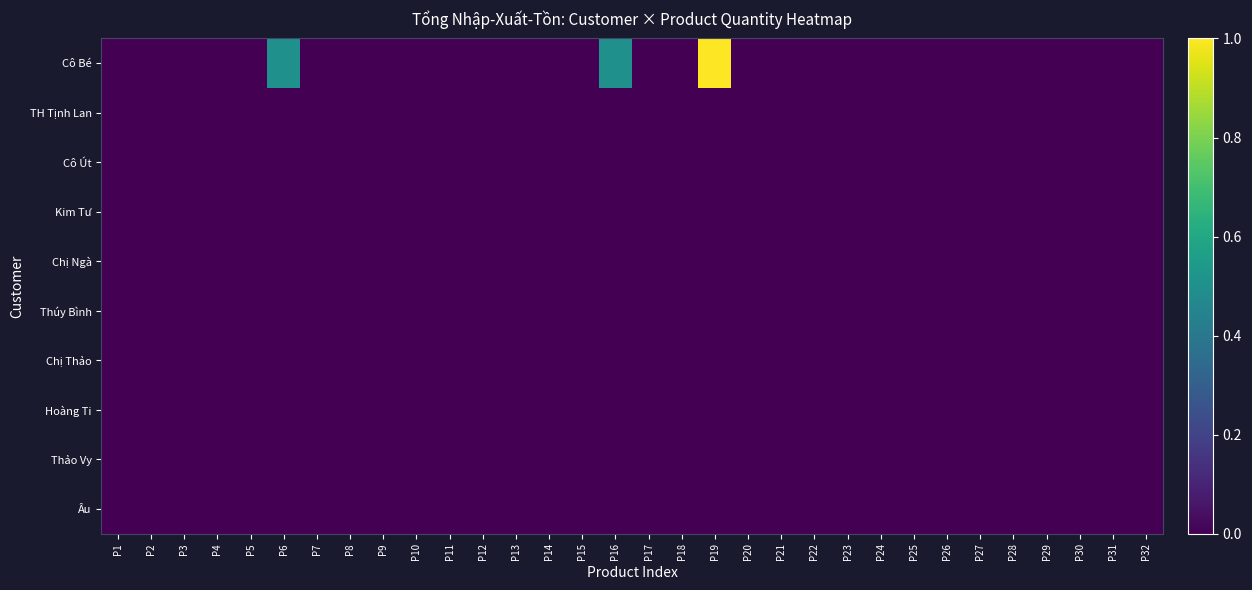

Reading right to left, list all the values displayed in this chart.

Cô Bé: P32=0.0	P31=0.0	P30=0.0	P29=0.0	P28=0.0	P27=0.0	P26=0.0	P25=0.0	P24=0.0	P23=0.0	P22=0.0	P21=0.0	P20=0.0	P19=1.0	P18=0.0	P17=0.0	P16=0.5	P15=0.0	P14=0.0	P13=0.0	P12=0.0	P11=0.0	P10=0.0	P9=0.0	P8=0.0	P7=0.0	P6=0.5	P5=0.0	P4=0.0	P3=0.0	P2=0.0	P1=0.0
TH Tịnh Lan: P32=0.0	P31=0.0	P30=0.0	P29=0.0	P28=0.0	P27=0.0	P26=0.0	P25=0.0	P24=0.0	P23=0.0	P22=0.0	P21=0.0	P20=0.0	P19=0.0	P18=0.0	P17=0.0	P16=0.0	P15=0.0	P14=0.0	P13=0.0	P12=0.0	P11=0.0	P10=0.0	P9=0.0	P8=0.0	P7=0.0	P6=0.0	P5=0.0	P4=0.0	P3=0.0	P2=0.0	P1=0.0
Cô Út: P32=0.0	P31=0.0	P30=0.0	P29=0.0	P28=0.0	P27=0.0	P26=0.0	P25=0.0	P24=0.0	P23=0.0	P22=0.0	P21=0.0	P20=0.0	P19=0.0	P18=0.0	P17=0.0	P16=0.0	P15=0.0	P14=0.0	P13=0.0	P12=0.0	P11=0.0	P10=0.0	P9=0.0	P8=0.0	P7=0.0	P6=0.0	P5=0.0	P4=0.0	P3=0.0	P2=0.0	P1=0.0
Kim Tư: P32=0.0	P31=0.0	P30=0.0	P29=0.0	P28=0.0	P27=0.0	P26=0.0	P25=0.0	P24=0.0	P23=0.0	P22=0.0	P21=0.0	P20=0.0	P19=0.0	P18=0.0	P17=0.0	P16=0.0	P15=0.0	P14=0.0	P13=0.0	P12=0.0	P11=0.0	P10=0.0	P9=0.0	P8=0.0	P7=0.0	P6=0.0	P5=0.0	P4=0.0	P3=0.0	P2=0.0	P1=0.0
Chị Ngà: P32=0.0	P31=0.0	P30=0.0	P29=0.0	P28=0.0	P27=0.0	P26=0.0	P25=0.0	P24=0.0	P23=0.0	P22=0.0	P21=0.0	P20=0.0	P19=0.0	P18=0.0	P17=0.0	P16=0.0	P15=0.0	P14=0.0	P13=0.0	P12=0.0	P11=0.0	P10=0.0	P9=0.0	P8=0.0	P7=0.0	P6=0.0	P5=0.0	P4=0.0	P3=0.0	P2=0.0	P1=0.0
Thúy Bình: P32=0.0	P31=0.0	P30=0.0	P29=0.0	P28=0.0	P27=0.0	P26=0.0	P25=0.0	P24=0.0	P23=0.0	P22=0.0	P21=0.0	P20=0.0	P19=0.0	P18=0.0	P17=0.0	P16=0.0	P15=0.0	P14=0.0	P13=0.0	P12=0.0	P11=0.0	P10=0.0	P9=0.0	P8=0.0	P7=0.0	P6=0.0	P5=0.0	P4=0.0	P3=0.0	P2=0.0	P1=0.0
Chị Thảo: P32=0.0	P31=0.0	P30=0.0	P29=0.0	P28=0.0	P27=0.0	P26=0.0	P25=0.0	P24=0.0	P23=0.0	P22=0.0	P21=0.0	P20=0.0	P19=0.0	P18=0.0	P17=0.0	P16=0.0	P15=0.0	P14=0.0	P13=0.0	P12=0.0	P11=0.0	P10=0.0	P9=0.0	P8=0.0	P7=0.0	P6=0.0	P5=0.0	P4=0.0	P3=0.0	P2=0.0	P1=0.0
Hoàng Ti: P32=0.0	P31=0.0	P30=0.0	P29=0.0	P28=0.0	P27=0.0	P26=0.0	P25=0.0	P24=0.0	P23=0.0	P22=0.0	P21=0.0	P20=0.0	P19=0.0	P18=0.0	P17=0.0	P16=0.0	P15=0.0	P14=0.0	P13=0.0	P12=0.0	P11=0.0	P10=0.0	P9=0.0	P8=0.0	P7=0.0	P6=0.0	P5=0.0	P4=0.0	P3=0.0	P2=0.0	P1=0.0
Thảo Vy: P32=0.0	P31=0.0	P30=0.0	P29=0.0	P28=0.0	P27=0.0	P26=0.0	P25=0.0	P24=0.0	P23=0.0	P22=0.0	P21=0.0	P20=0.0	P19=0.0	P18=0.0	P17=0.0	P16=0.0	P15=0.0	P14=0.0	P13=0.0	P12=0.0	P11=0.0	P10=0.0	P9=0.0	P8=0.0	P7=0.0	P6=0.0	P5=0.0	P4=0.0	P3=0.0	P2=0.0	P1=0.0
Âu: P32=0.0	P31=0.0	P30=0.0	P29=0.0	P28=0.0	P27=0.0	P26=0.0	P25=0.0	P24=0.0	P23=0.0	P22=0.0	P21=0.0	P20=0.0	P19=0.0	P18=0.0	P17=0.0	P16=0.0	P15=0.0	P14=0.0	P13=0.0	P12=0.0	P11=0.0	P10=0.0	P9=0.0	P8=0.0	P7=0.0	P6=0.0	P5=0.0	P4=0.0	P3=0.0	P2=0.0	P1=0.0